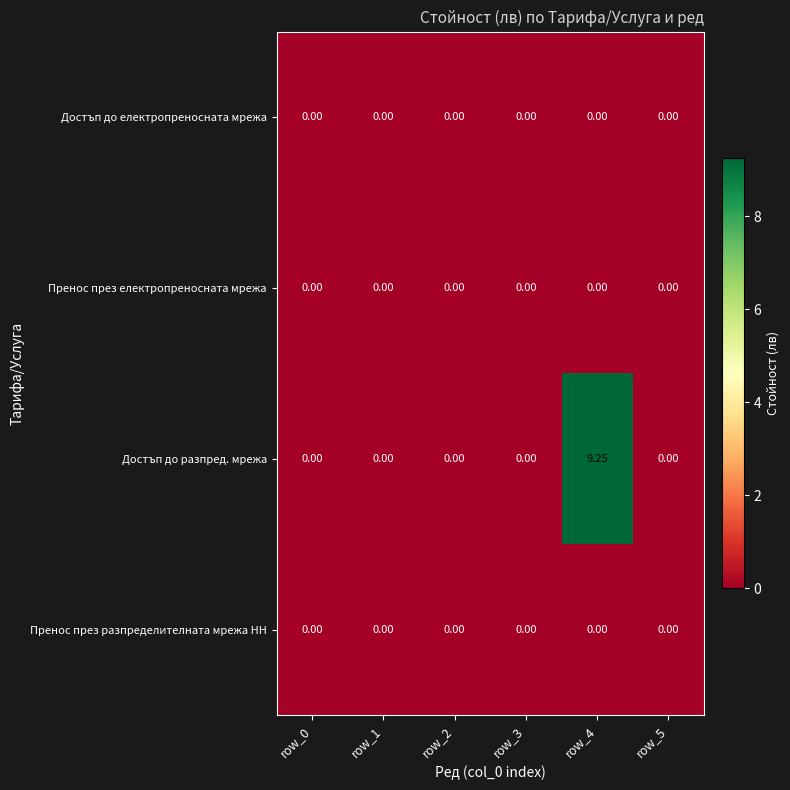

Which series has the widest spread of values?

Достъп до разпред. мрежа